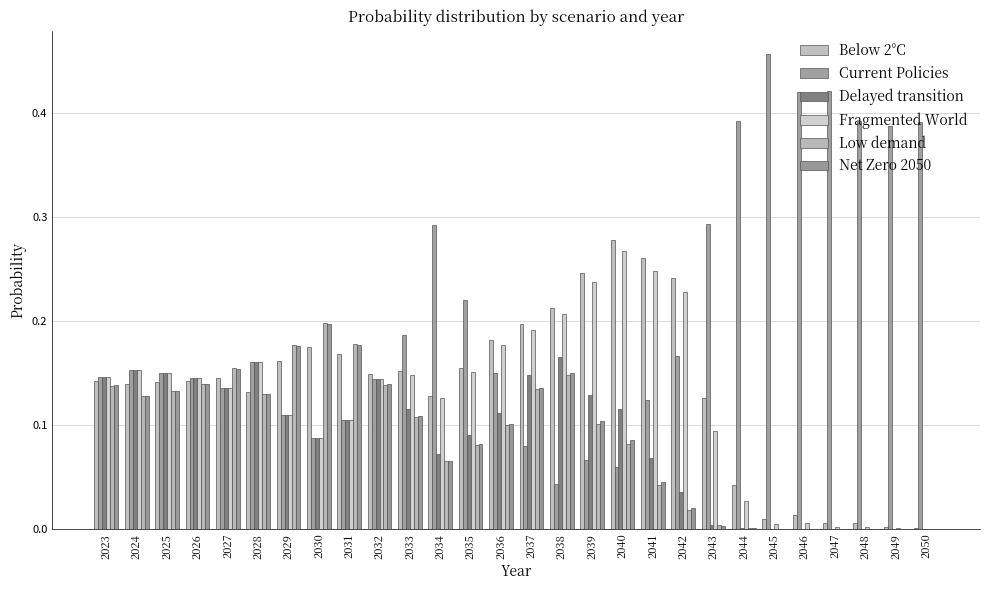

List the labels in order of Current Policies value, largest first.

2045, 2047, 2046, 2048, 2044, 2050, 2049, 2043, 2034, 2035, 2033, 2042, 2028, 2024, 2036, 2025, 2023, 2026, 2032, 2027, 2041, 2029, 2031, 2030, 2037, 2039, 2040, 2038